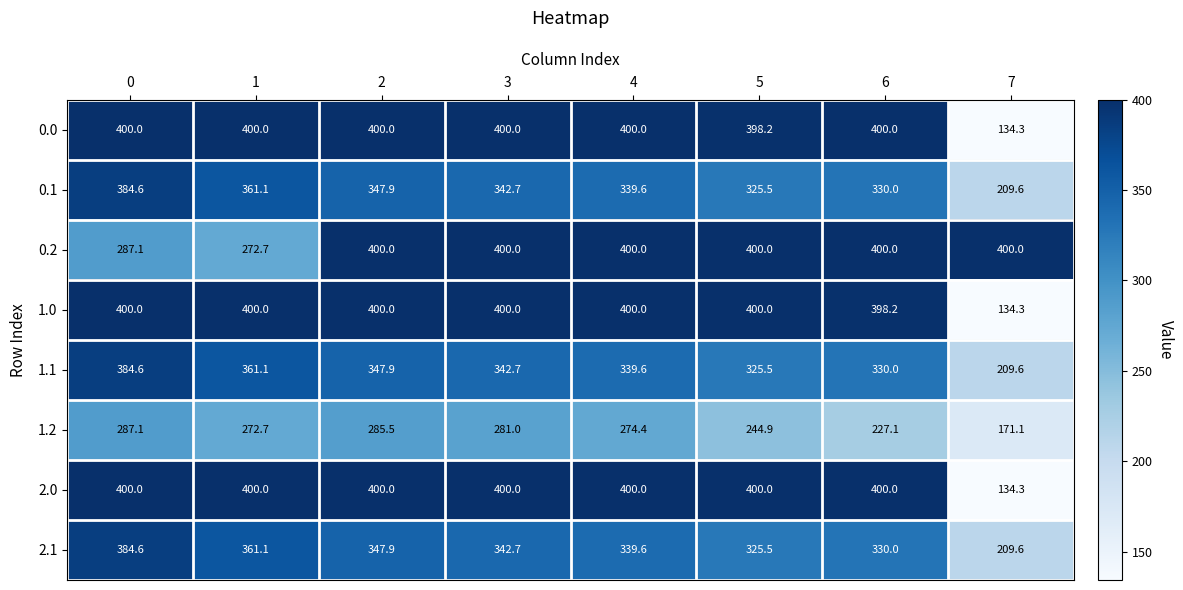

What is the sum of all 1.2 values?

2043.8